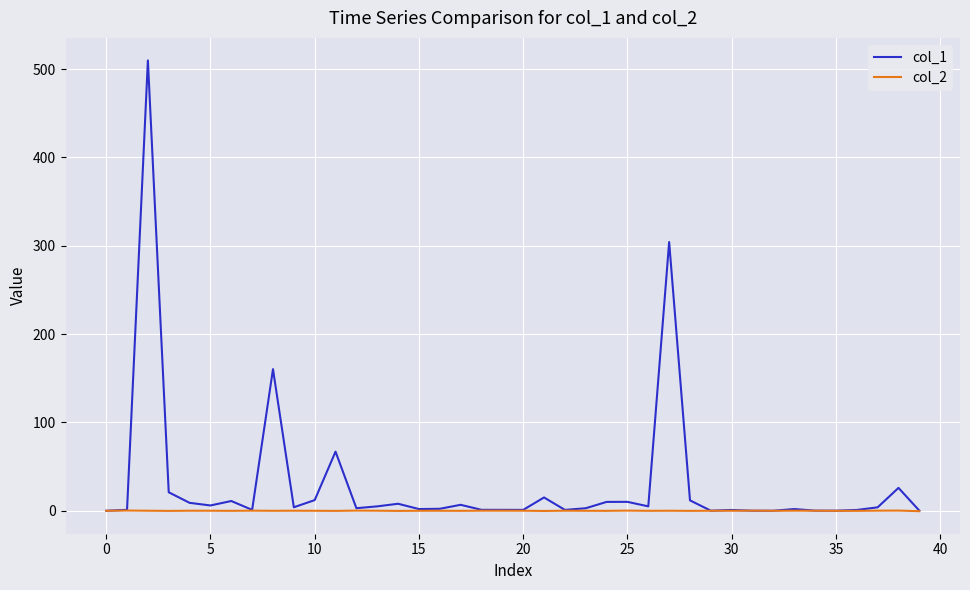

Which series has the widest spread of values?

col_1